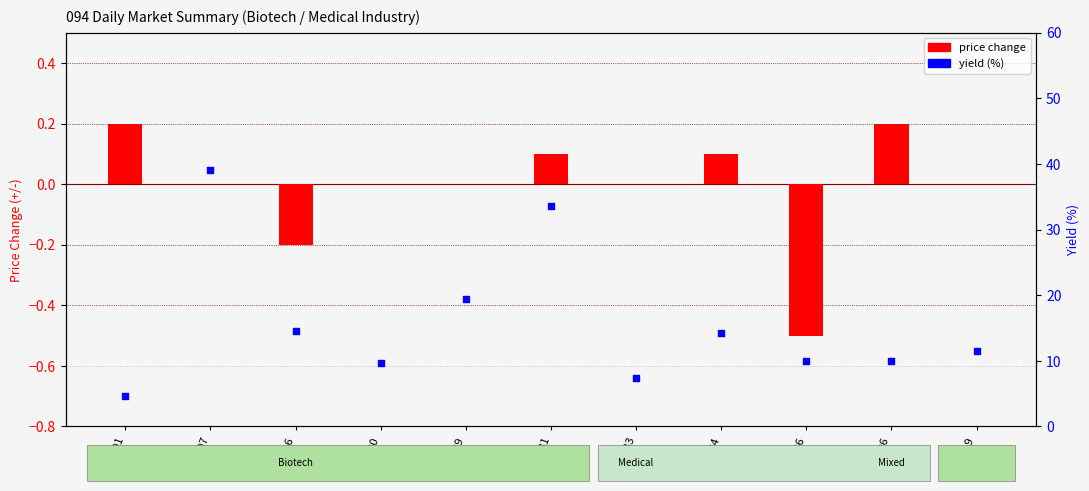

Which series reaches the maximum Y coordinate?

yield (%)